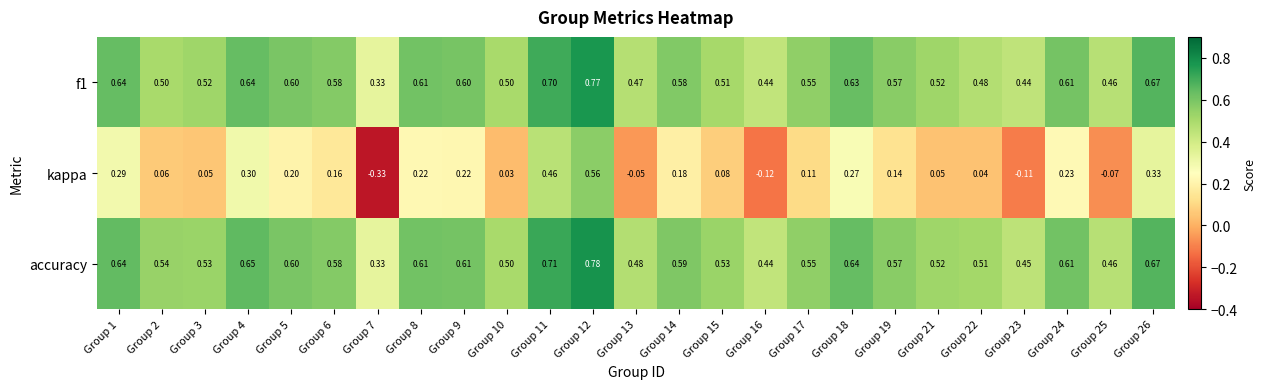

Which series has the largest range (max minus min)?

kappa